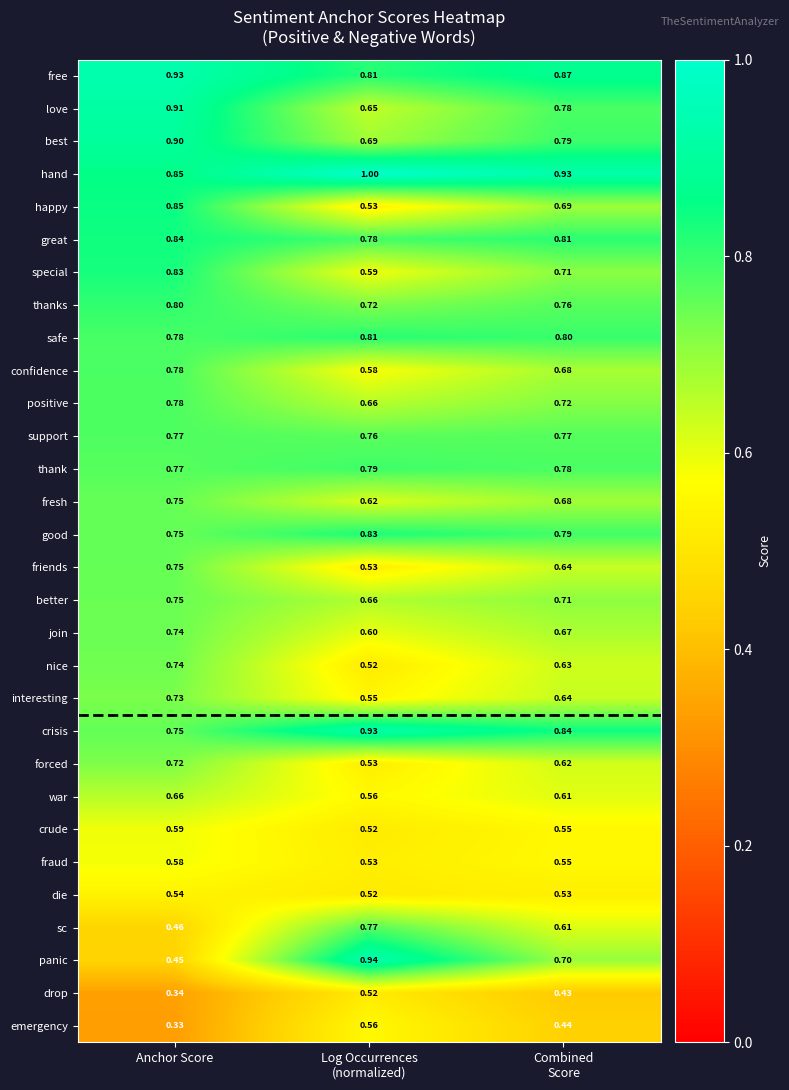

Which category has the lowest value across all series?

Anchor Score